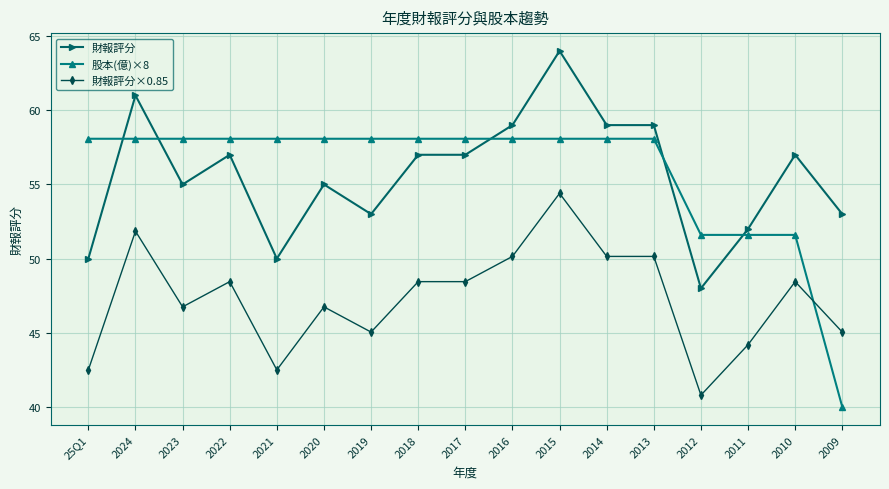

Rank the series at 2010 from highest to lowest value.

財報評分, 股本(億)×8, 財報評分×0.85